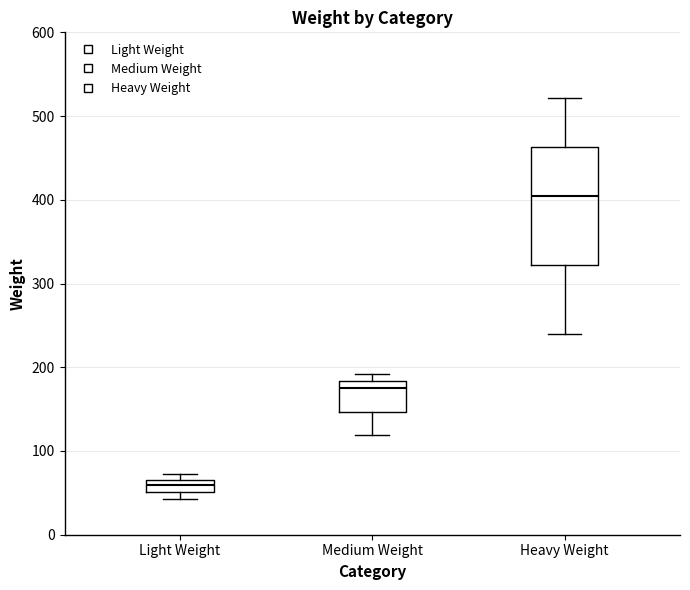

Which box has the highest median line?

Heavy Weight